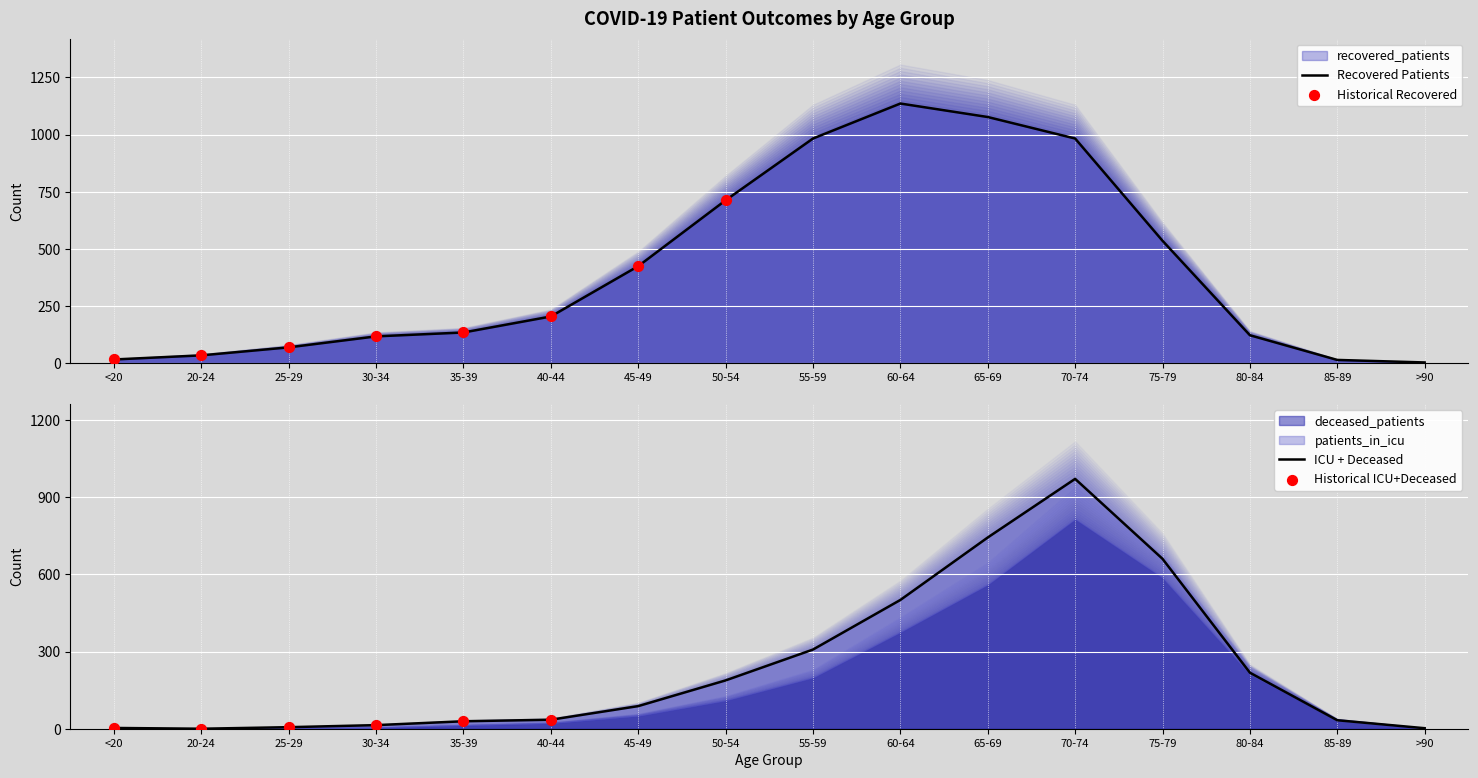

Is the value of deceased_patients at 55-59 greater than the value of recovered_patients at 30-34?

Yes